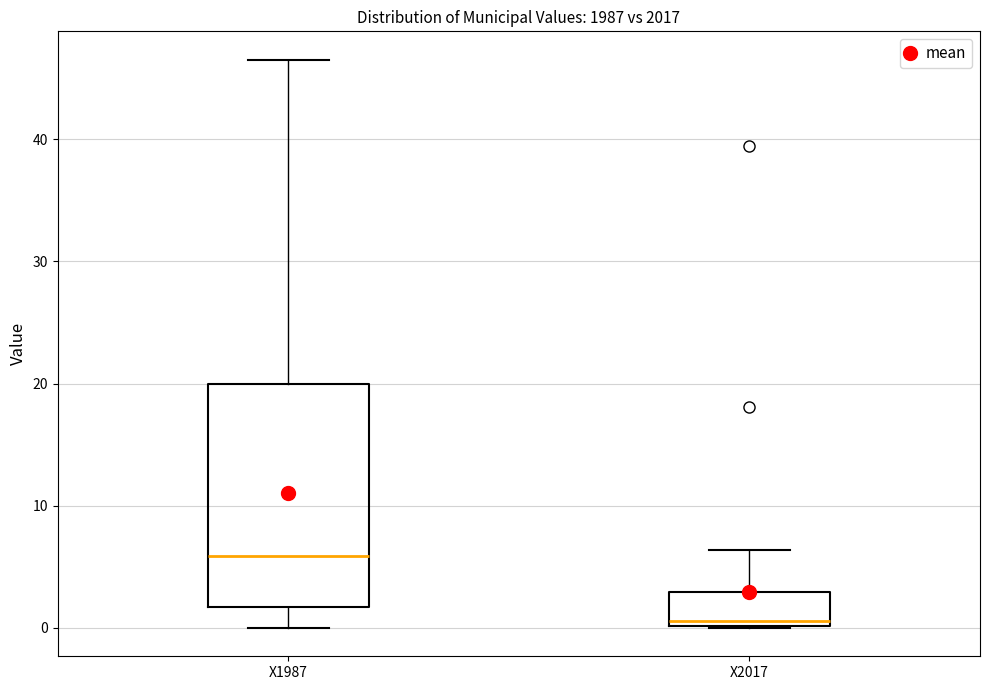

Reading left to right, transcribe this box plot: for each box, give where its median line is, the range the box spans, and where its two whiskers end, as read against the y-axis. The values are not printed on the chart, so give them approximately, as read against the axis.

X1987: median 6, box 2 to 20, whiskers 0 to 47
X2017: median 1, box 0 to 3, whiskers 0 to 6